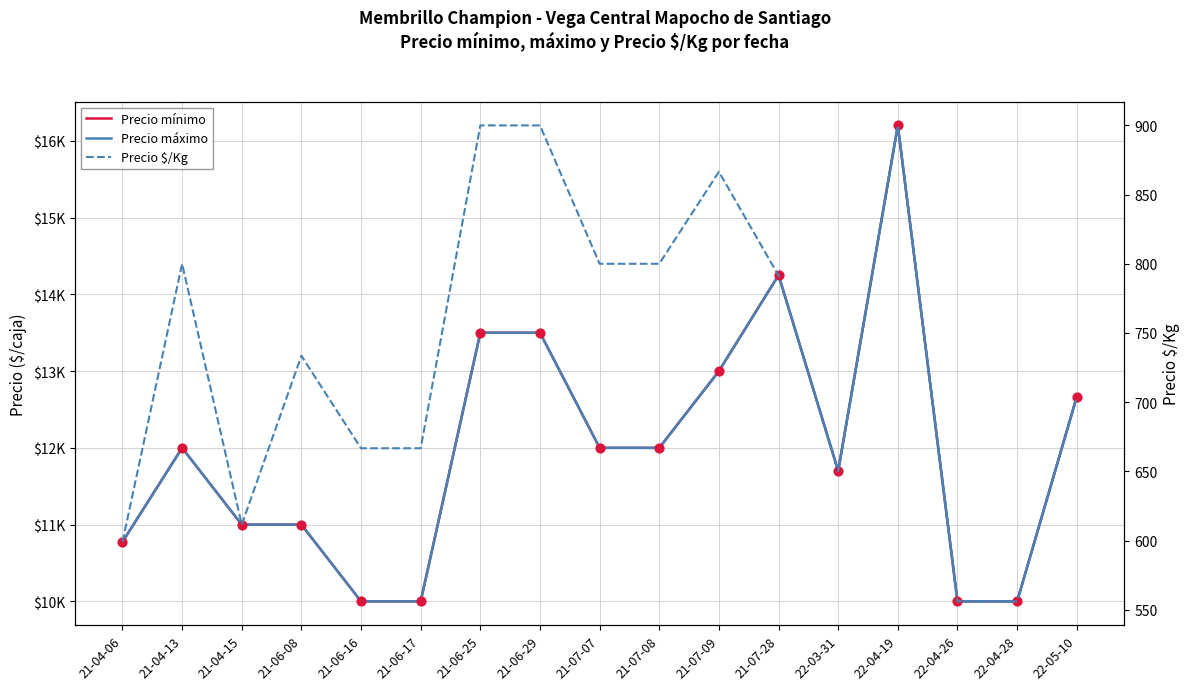

What are all the series names shown in the legend?

Precio mínimo, Precio máximo, Precio $/Kg